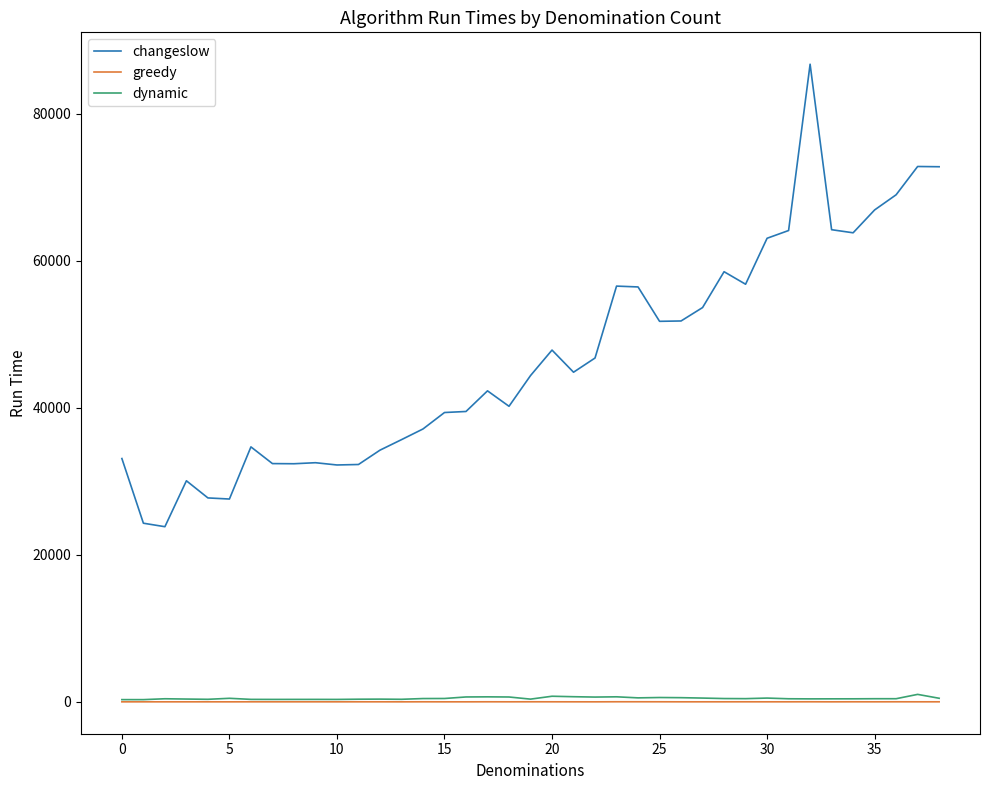

Which series has the widest spread of values?

changeslow